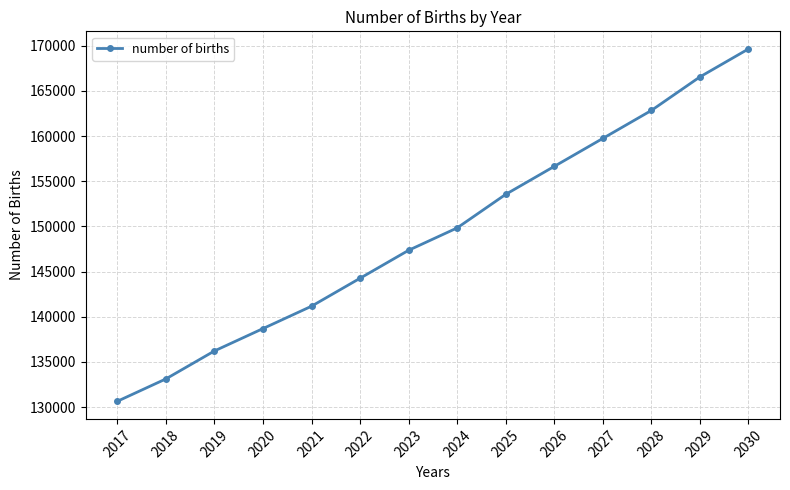

How many values are below 149834?

7